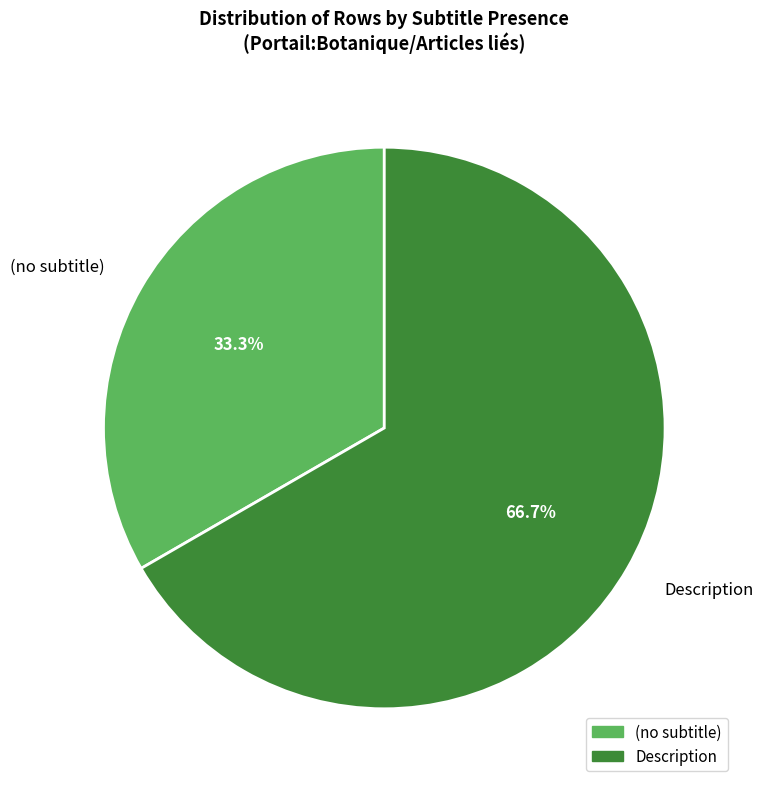

Which slice is the smallest?

(no subtitle)